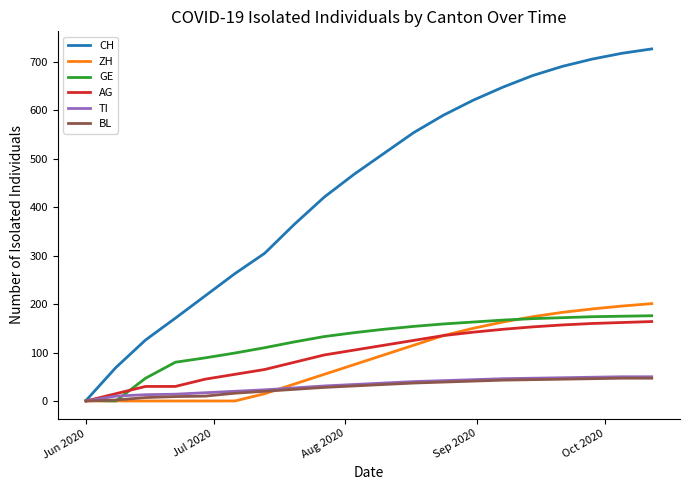

Which series has the largest range (max minus min)?

CH